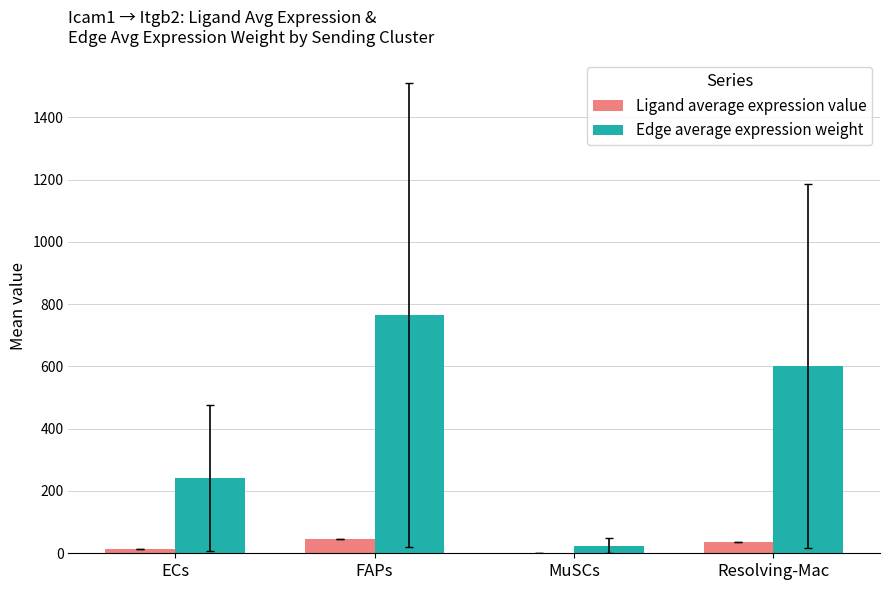

At which category is the sum across all series the highest?

FAPs